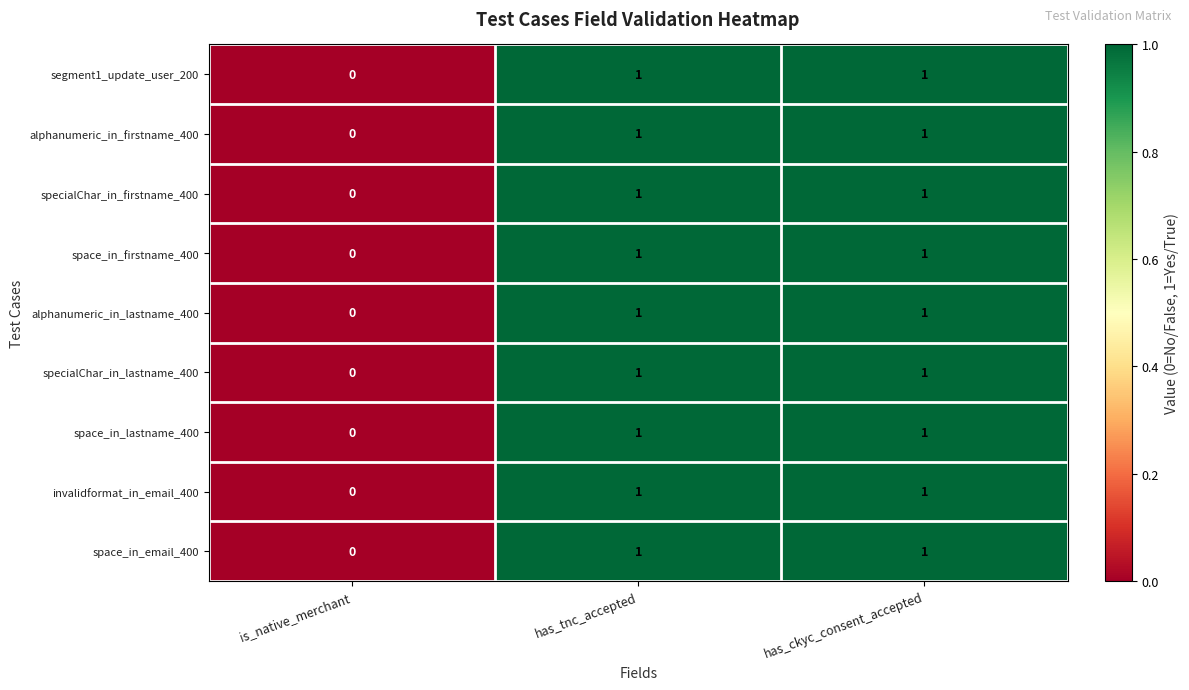

Which category has the lowest value across all series?

is_native_merchant